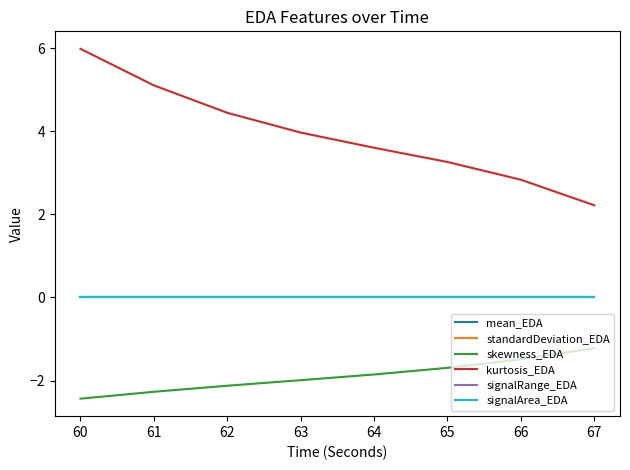

Does the chart display data point markers on the line(s)?

No